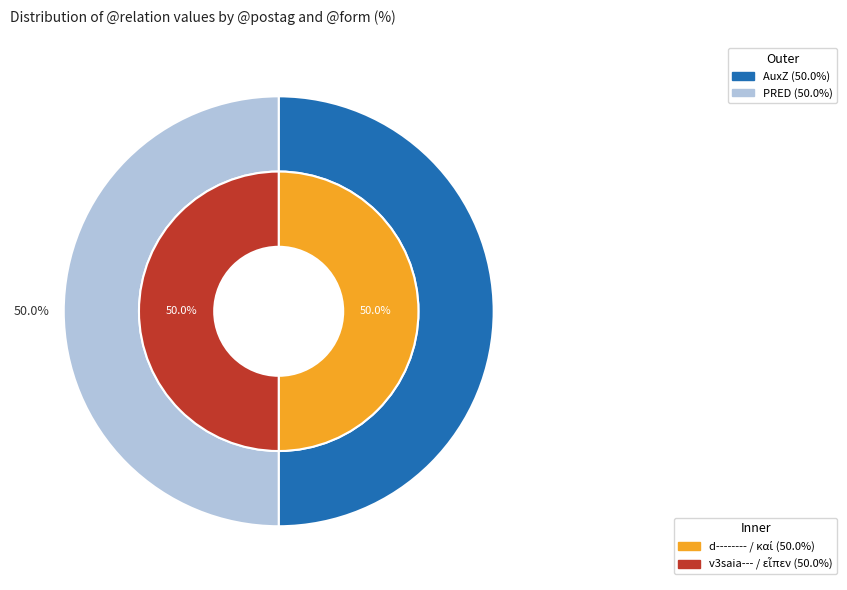

Which category has the biggest portion of the pie?

PRED